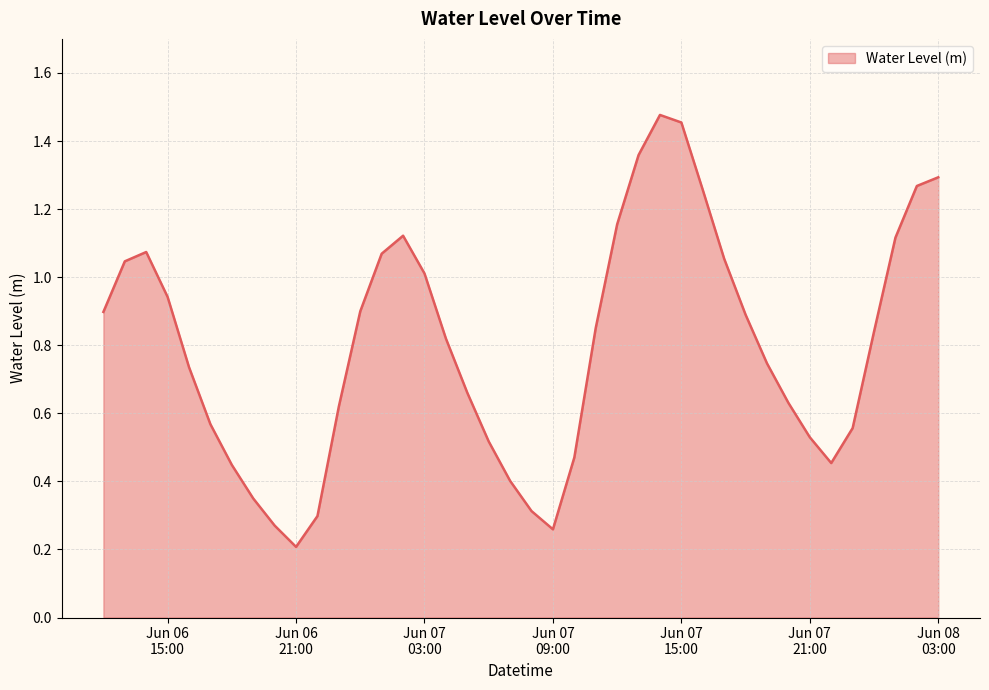

Reading left to right, what are all the values shown in this chart?

0.9	1.0	1.1	0.9	0.7	0.6	0.4	0.3	0.3	0.2	0.3	0.6	0.9	1.1	1.1	1.0	0.8	0.7	0.5	0.4	0.3	0.3	0.5	0.9	1.2	1.4	1.5	1.5	1.3	1.1	0.9	0.7	0.6	0.5	0.5	0.6	0.8	1.1	1.3	1.3